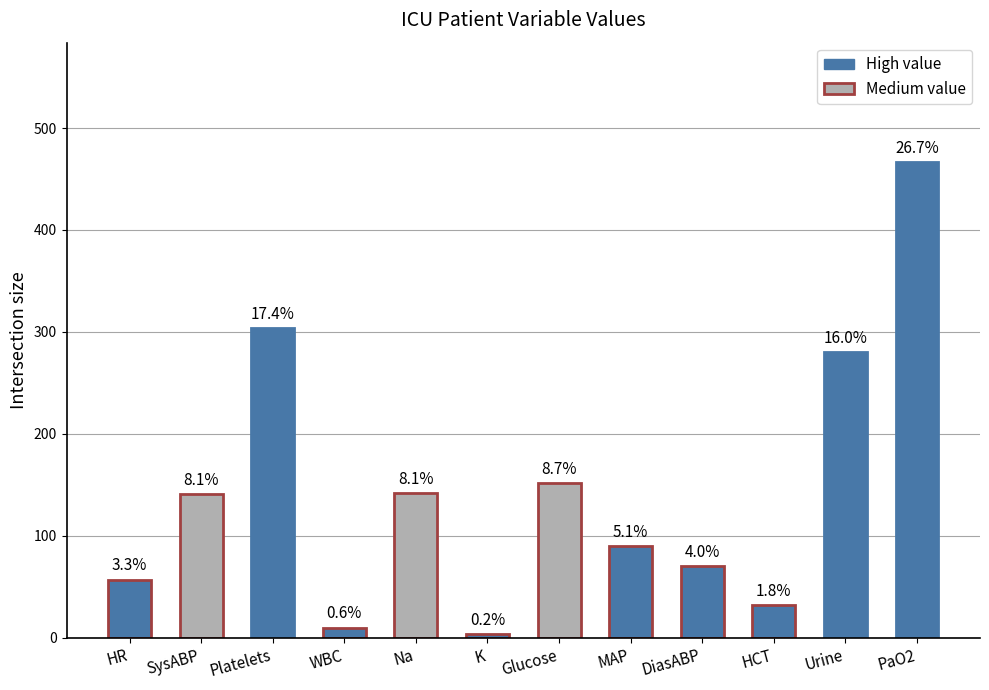

The value at Na is 142.0. True or false?

True